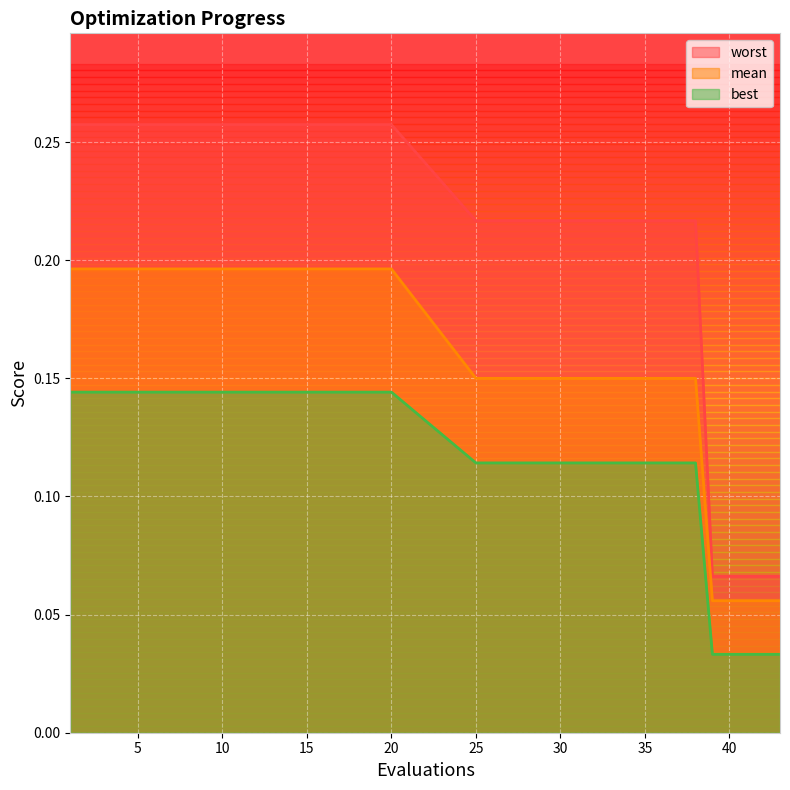

Which series has the largest range (max minus min)?

worst